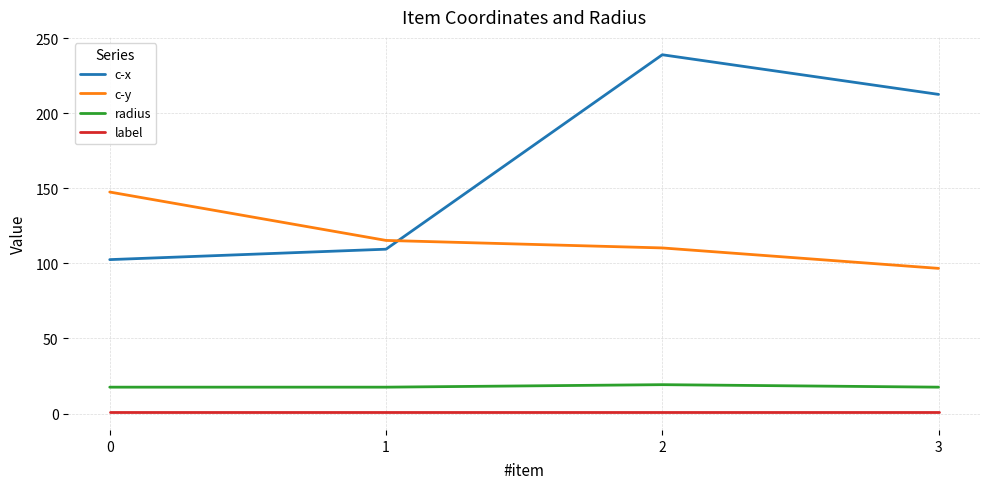

At which label does c-x reach its peak?

2